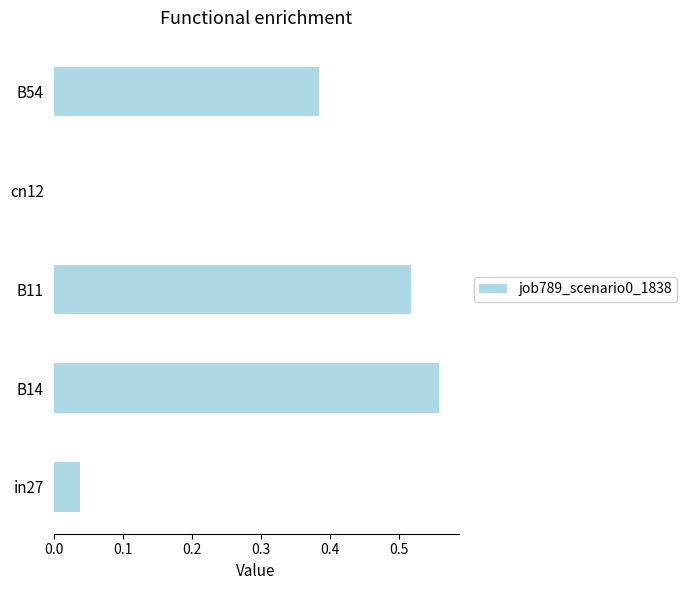

What is the change in value from B11 to cn12?

-0.5